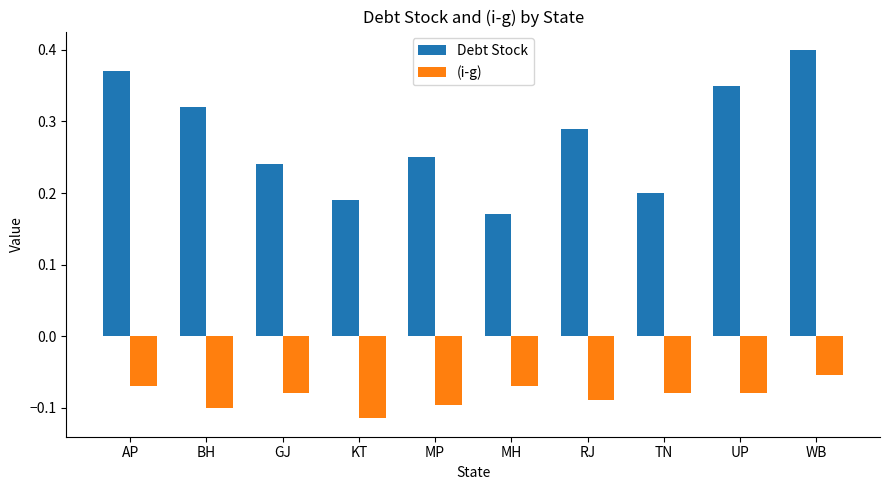

Which series has the largest range (max minus min)?

Debt Stock